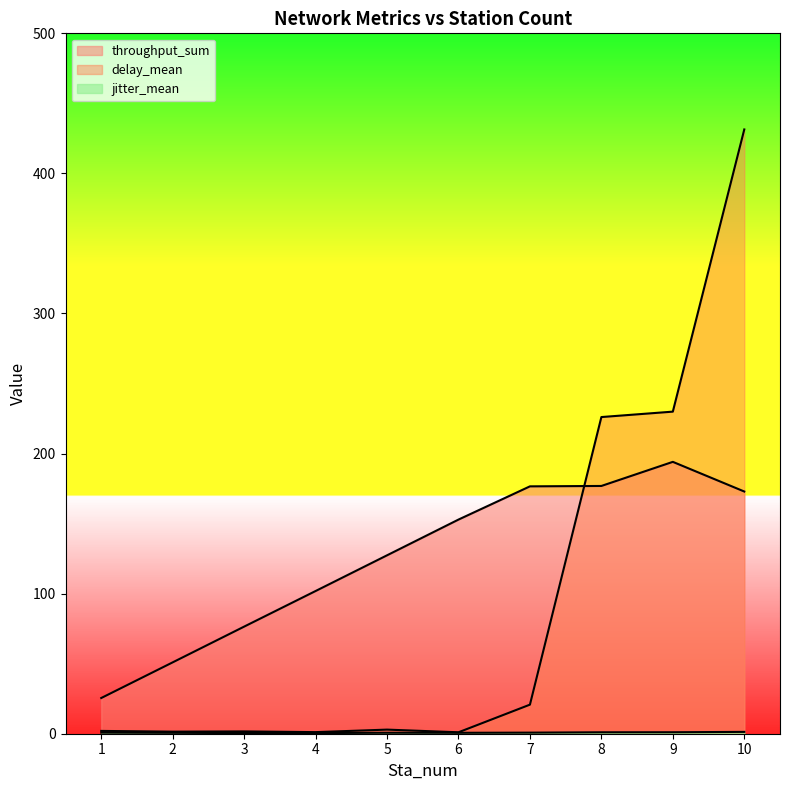

What is the minimum value shown in the chart?

0.5